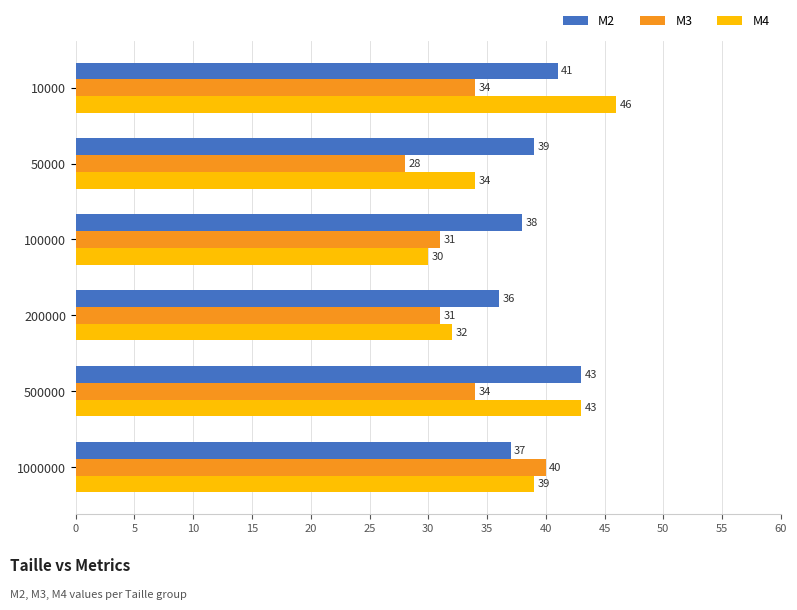

How many series are shown in this chart?

3